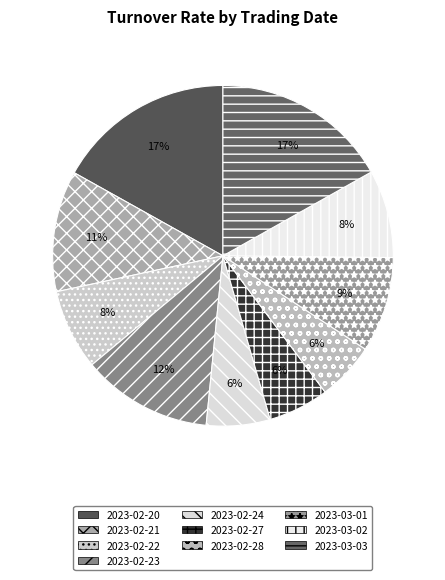

To the nearest percent, what percentage of the pie is 2023-03-02?

8%